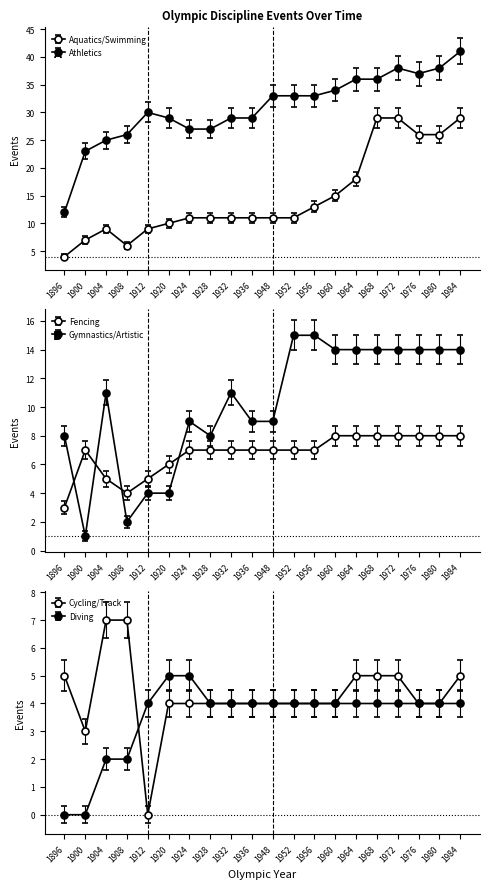

Is the value of Diving at 1928 greater than the value of Fencing at 1952?

No